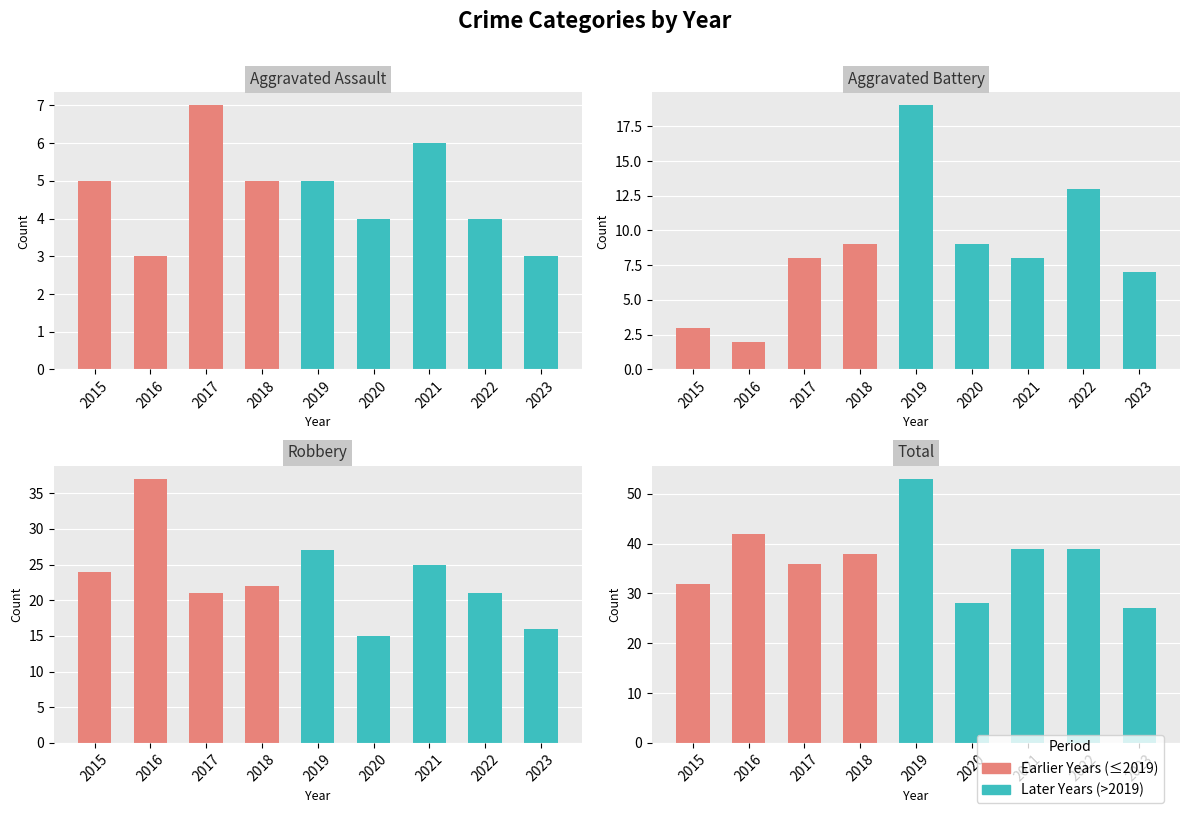

How many data points does each series have?

9